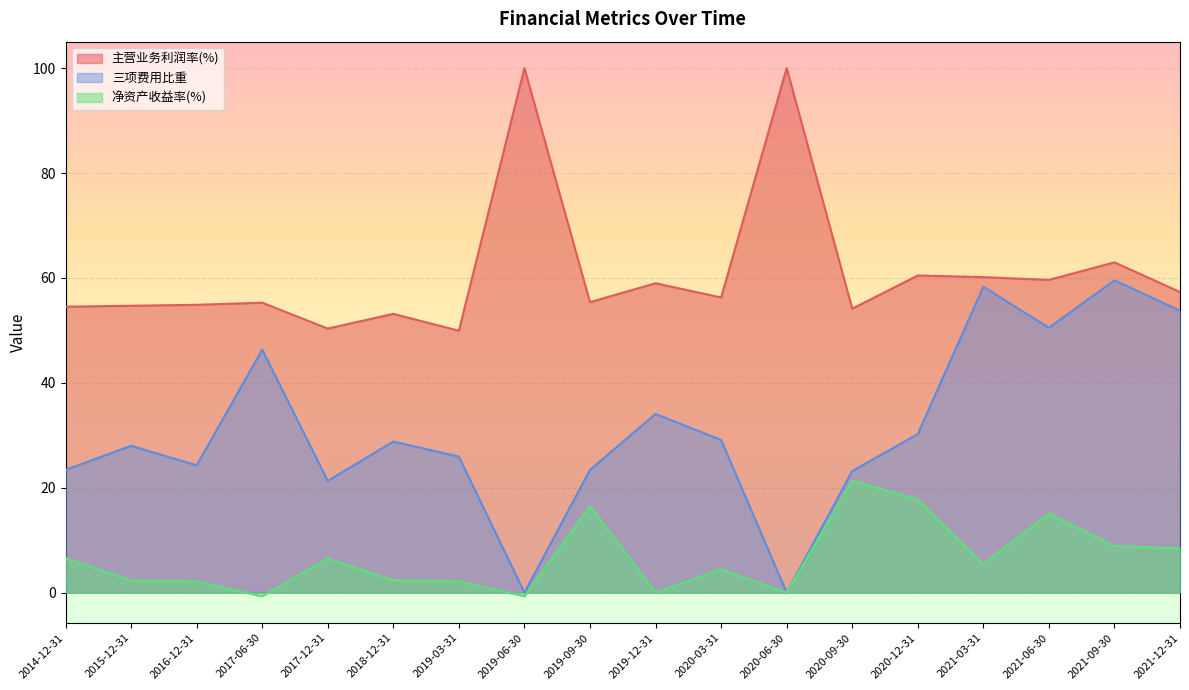

What is the sum of the 净资产收益率(%) values at 2016-12-31 and 2021-09-30?

11.1